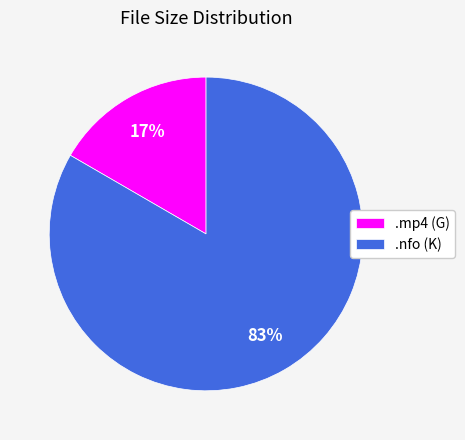

Which category has the biggest portion of the pie?

.nfo (K)